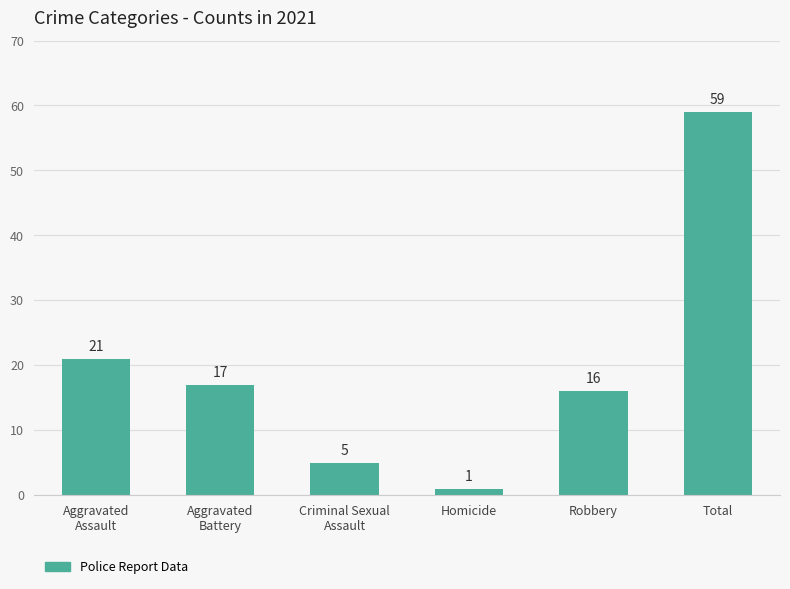

Which category has the lowest value across all series?

Homicide